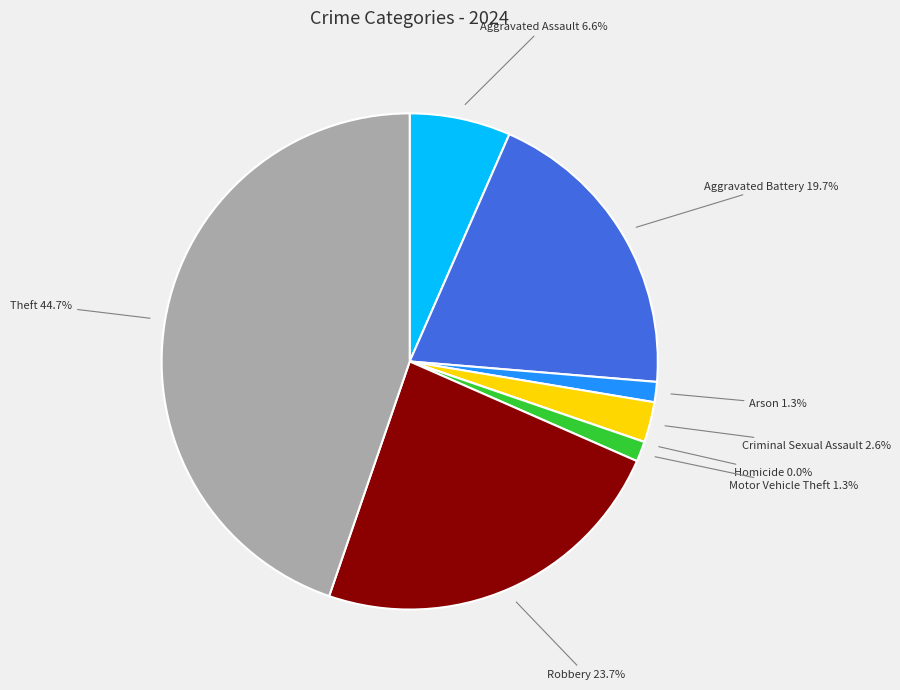

How much of the chart is everything except Aggravated Battery?

80.3%